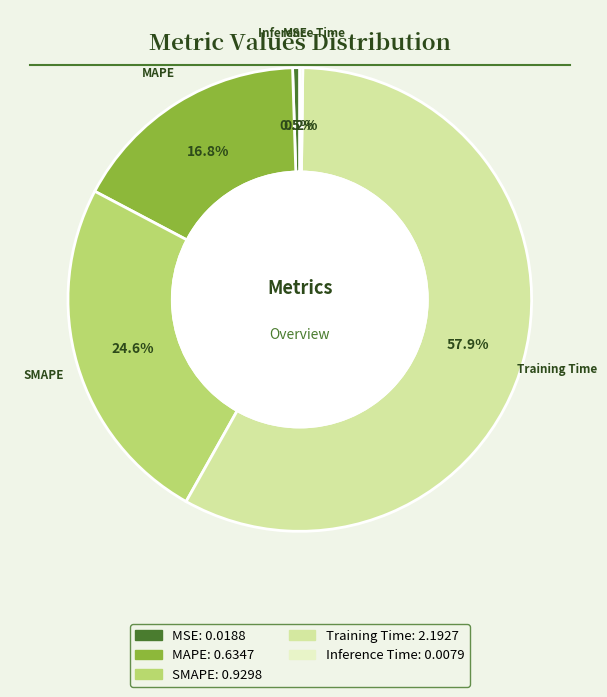

Is there a majority slice in this chart?

Yes